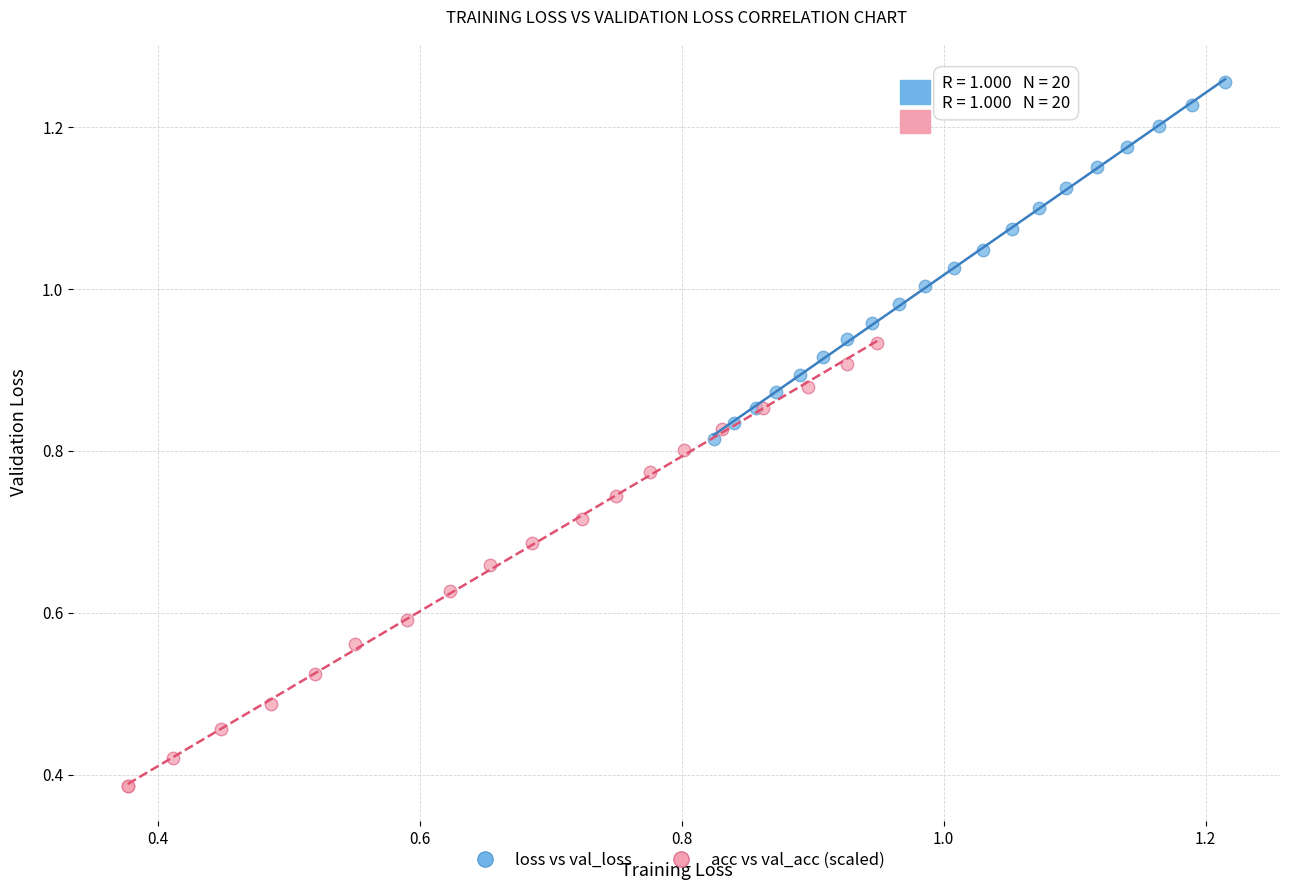

Which series contains the highest Y value?

loss vs val_loss